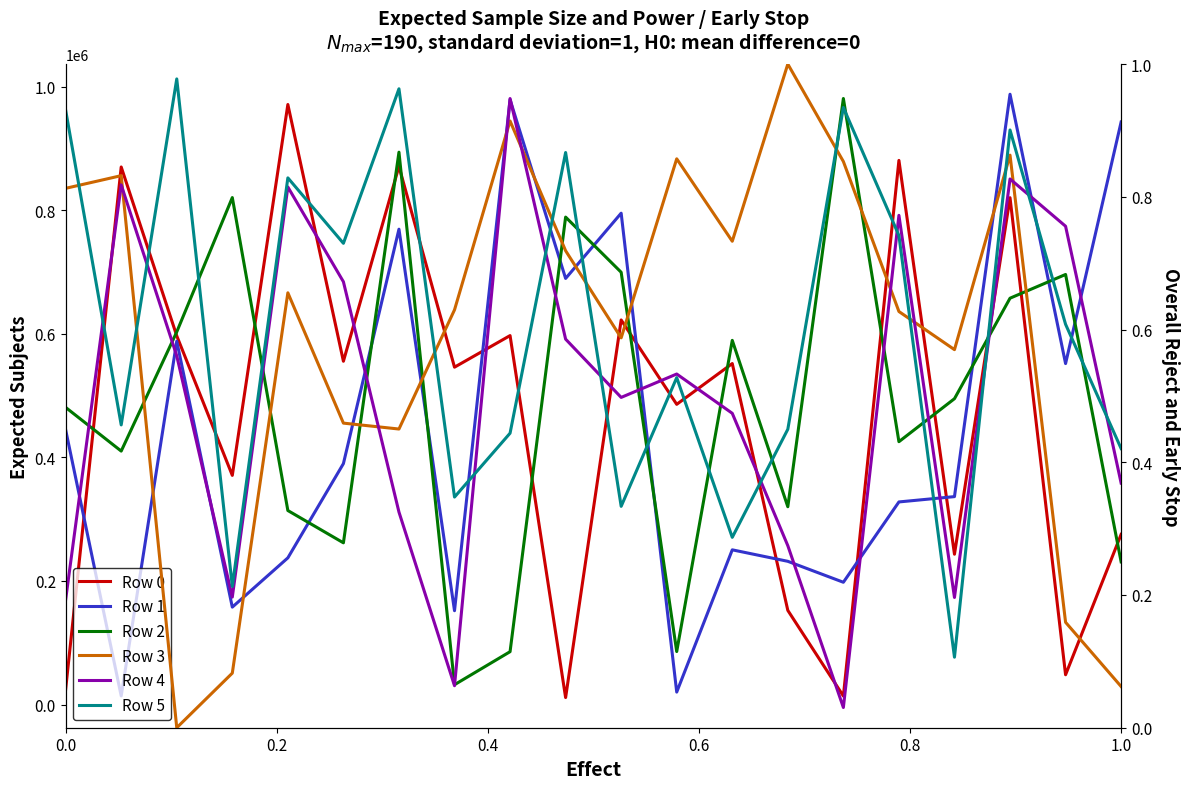

What is the greatest value displayed?

987753.0